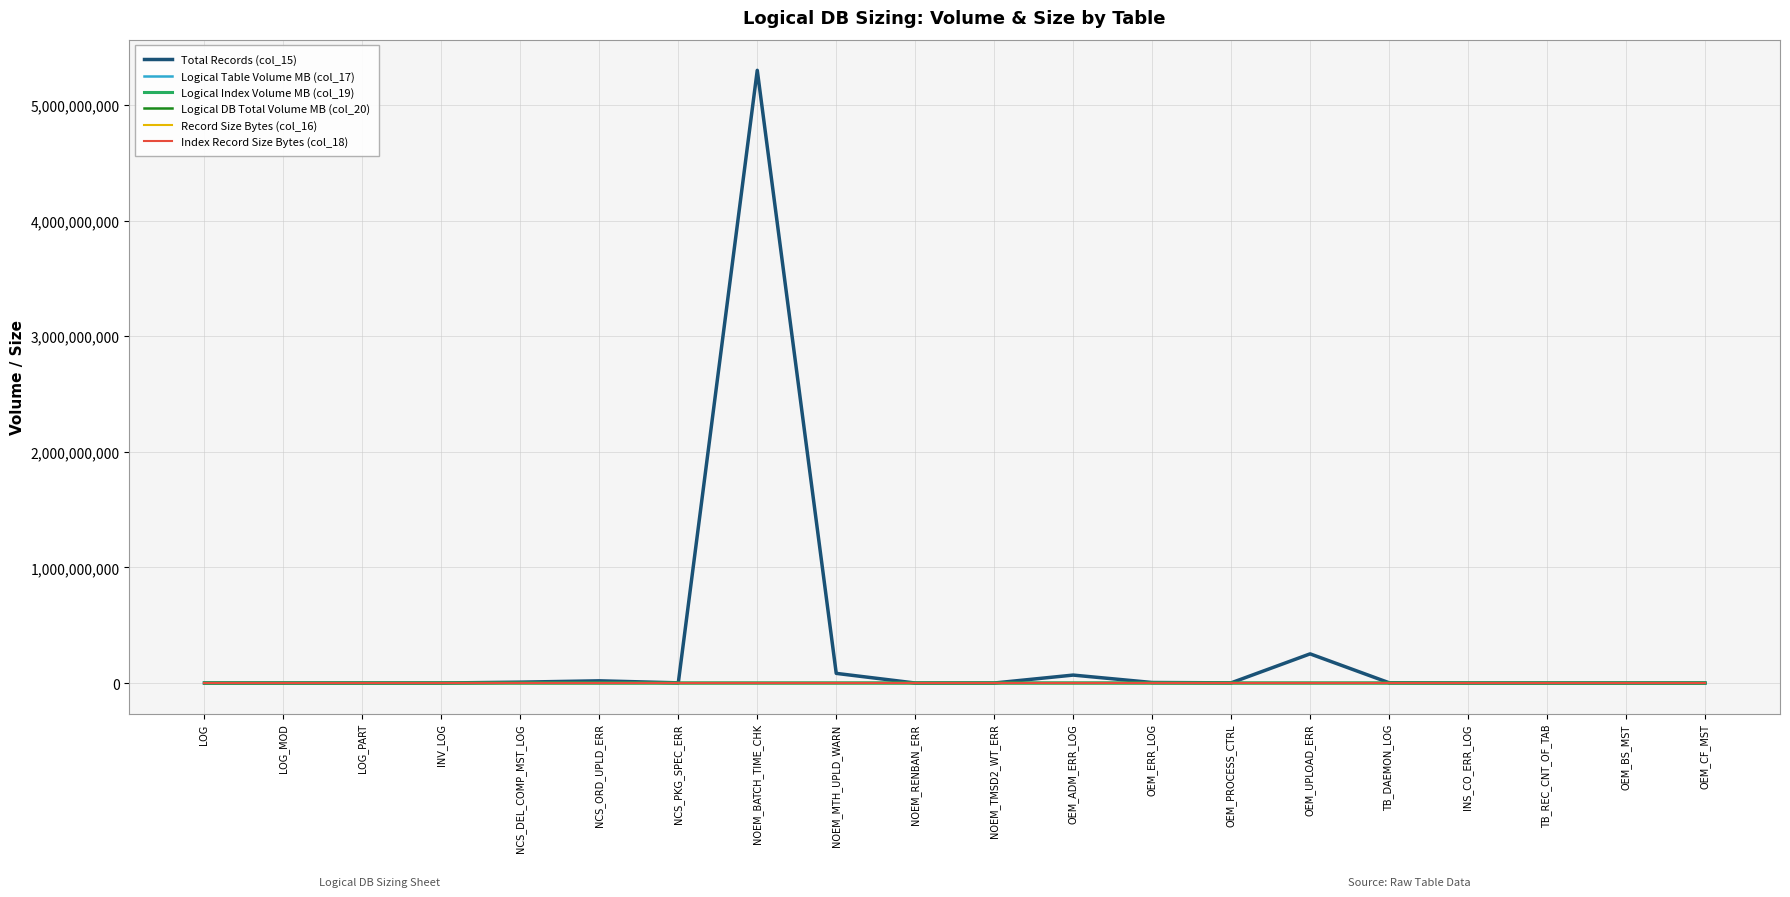

Does the chart have visible grid lines?

Yes